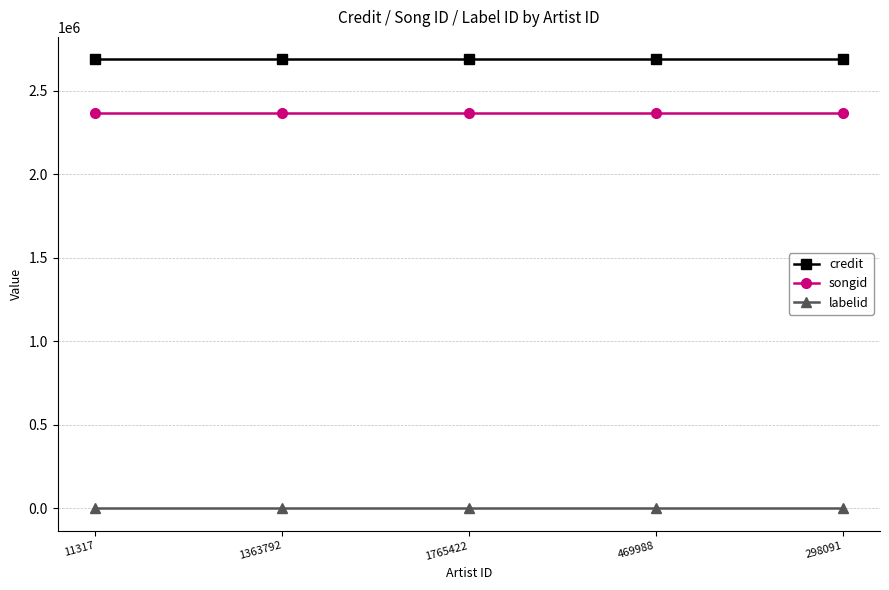

True or false: credit has a value of 2688051 at 1363792.

True